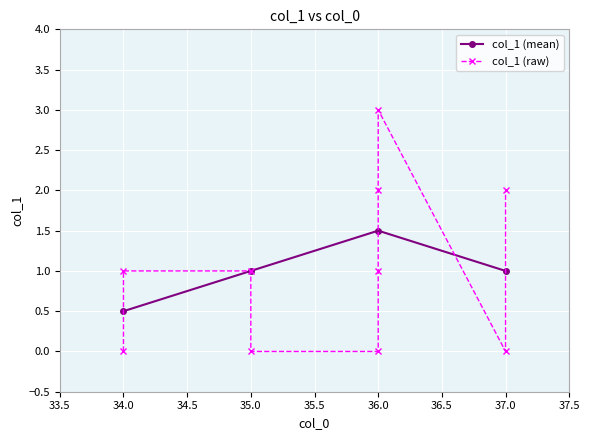

At which category does the data reach its first local peak?

36